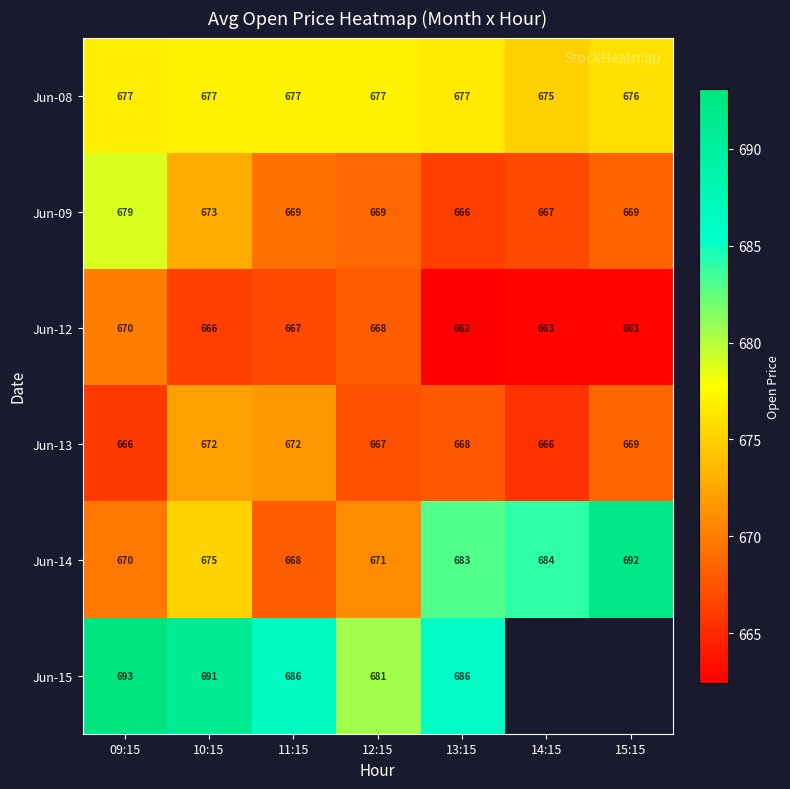

What is the total value across all series at 10:15?

4054